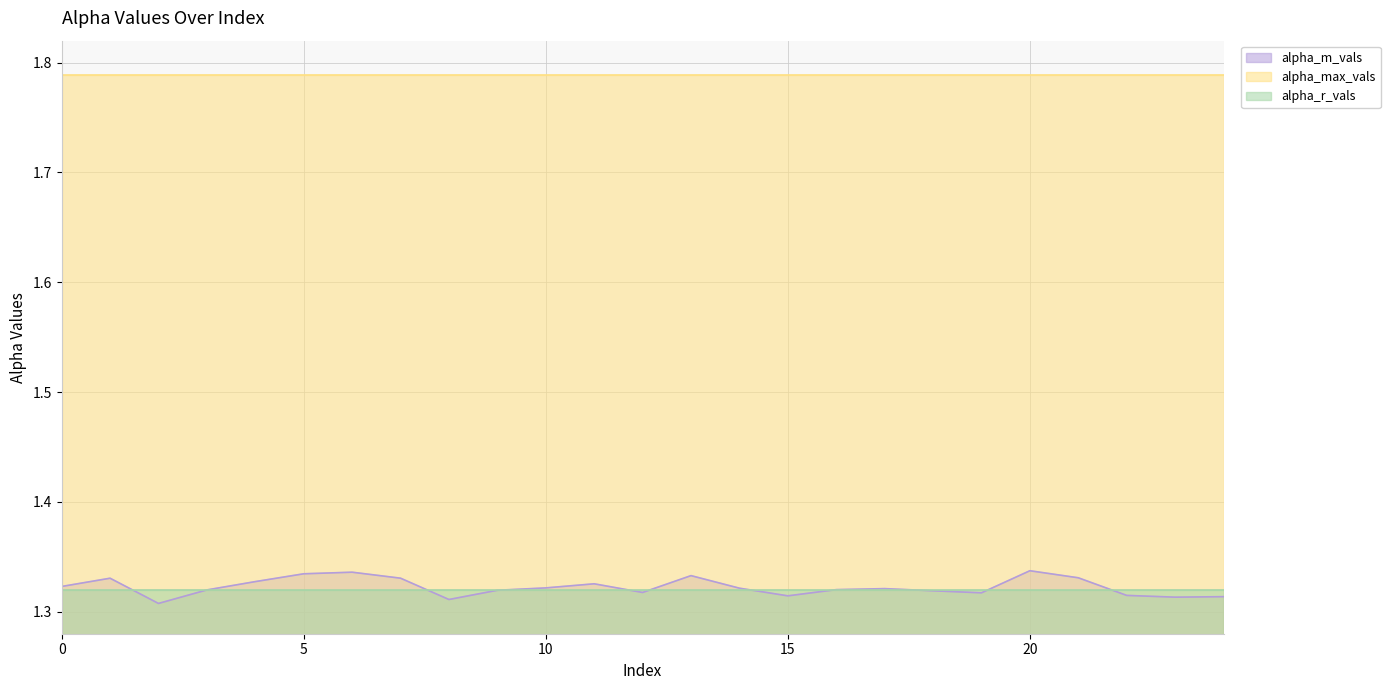

Rank the categories by alpha_r_vals value from lowest to highest.

0, 1, 2, 3, 4, 5, 6, 7, 8, 9, 10, 11, 12, 13, 14, 15, 16, 17, 18, 19, 20, 21, 22, 23, 24